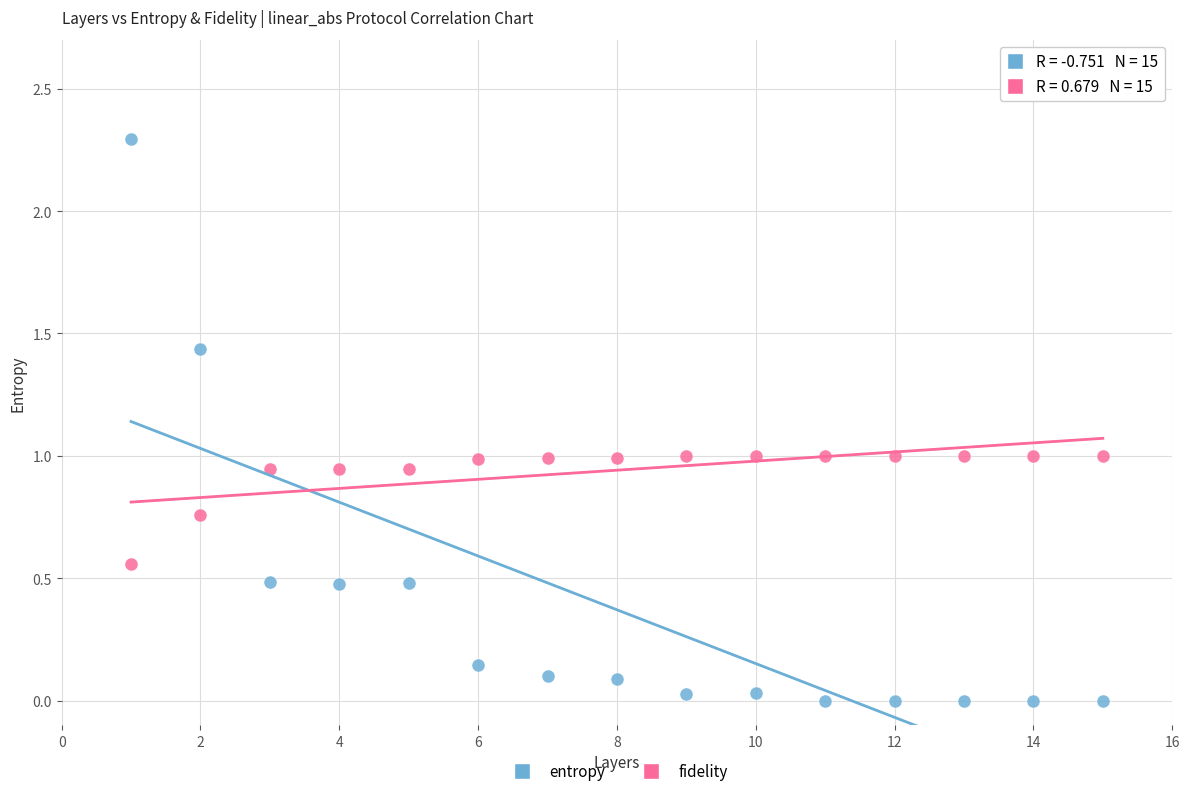

Which series reaches the maximum Y coordinate?

entropy